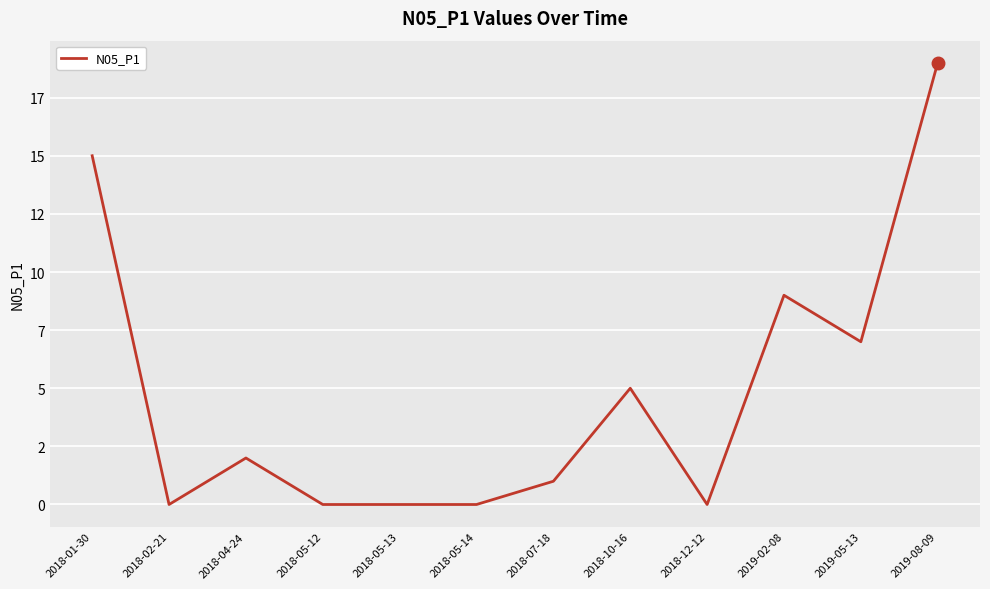

True or false: the data has more than 1 interior local peaks.

True